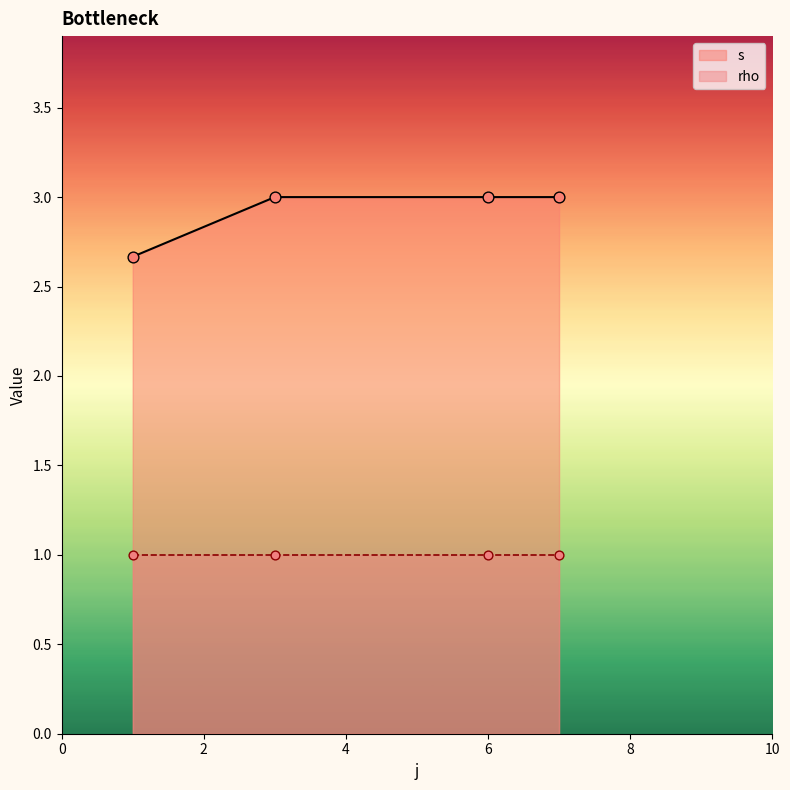

True or false: s has more than 2 points higher than both neighbors.

False